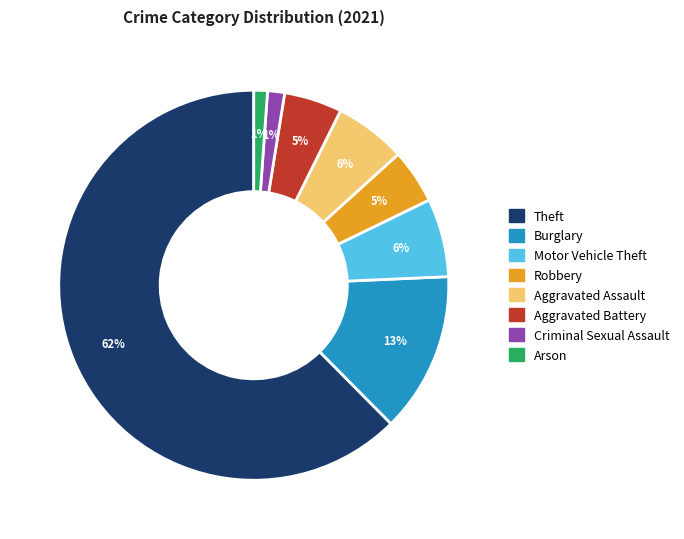

Which has a higher value, Aggravated Assault or Theft?

Theft